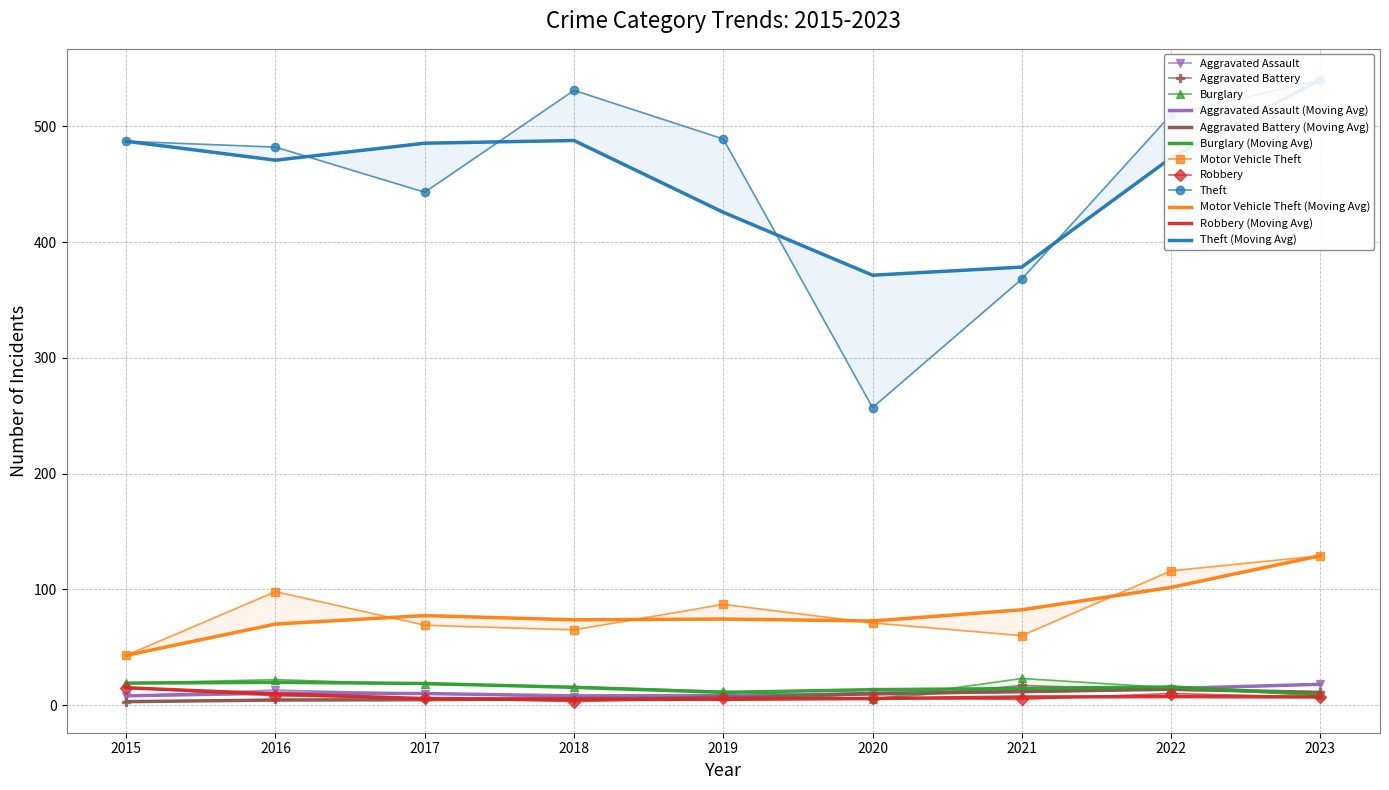

Is it true that Motor Vehicle Theft equals 114 at 2018?

False